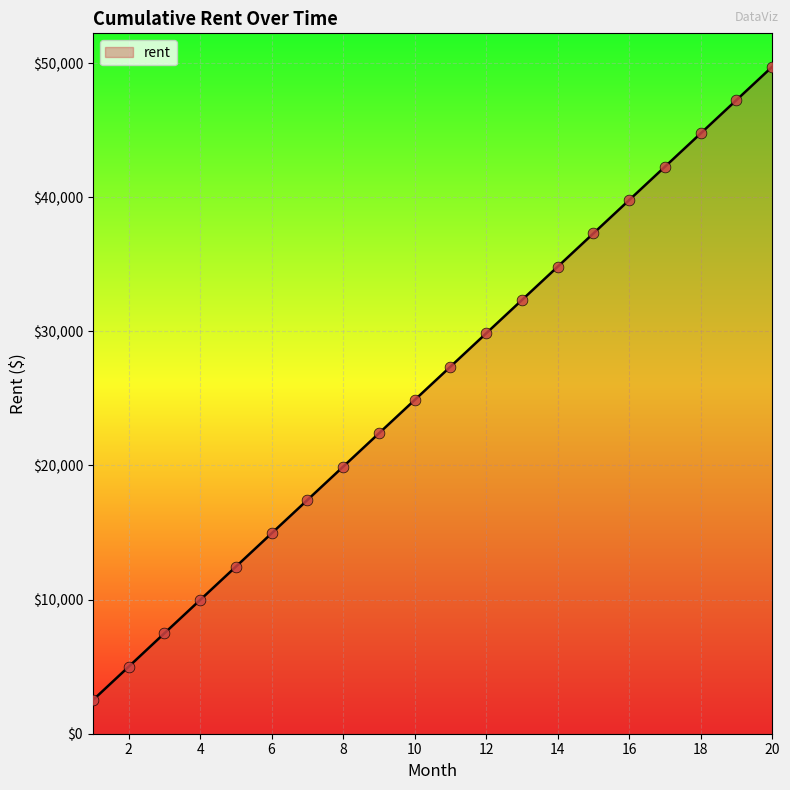

What is the smallest value displayed?

2500